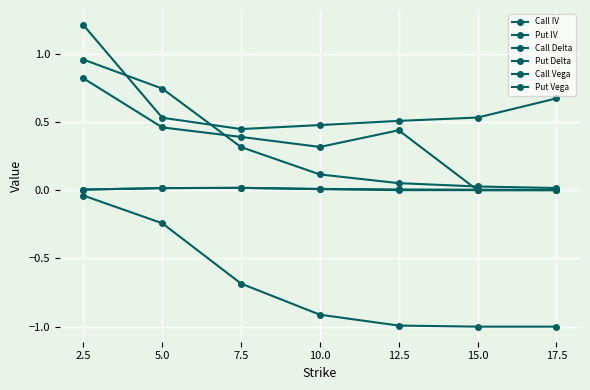

How many lines are shown in the chart?

6